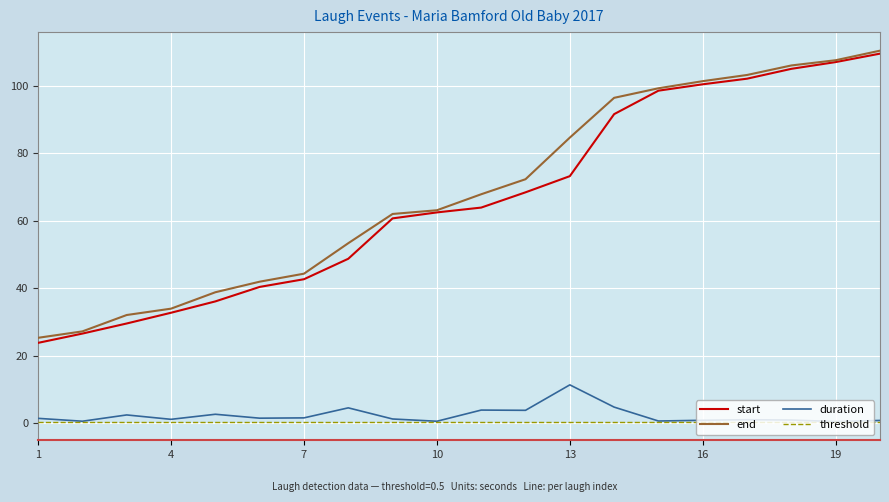

Which series has the largest range (max minus min)?

start